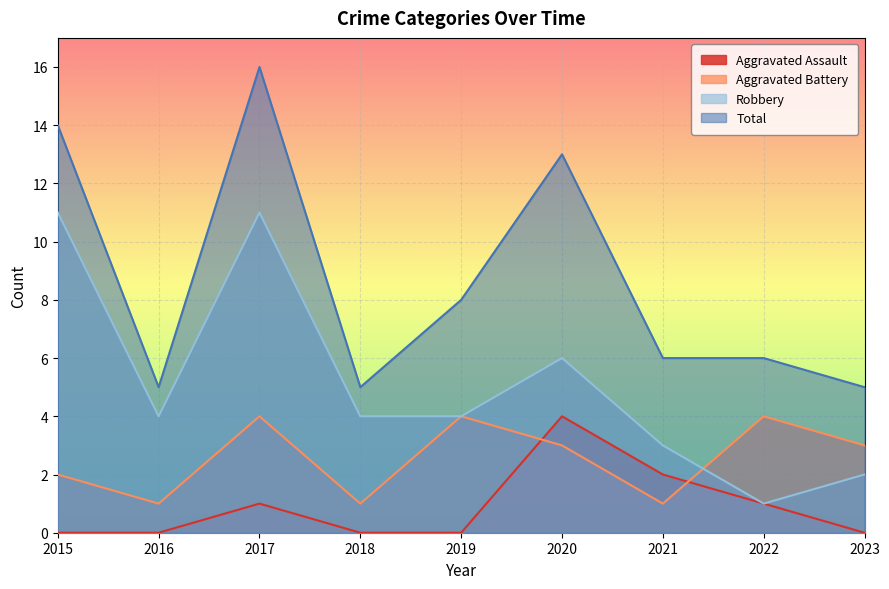

How many values in the Total series exceed 6?

4